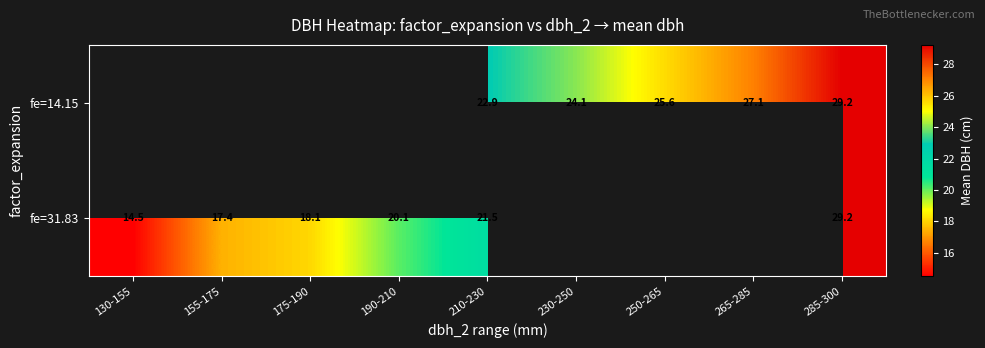

True or false: fe=31.83 has a value of 11.9 at 155-175.

False